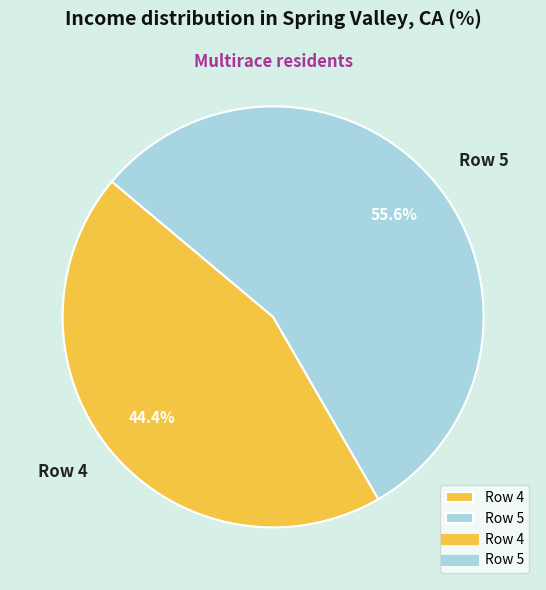

What percentage do Row 5 and Row 4 together represent?

100.0%